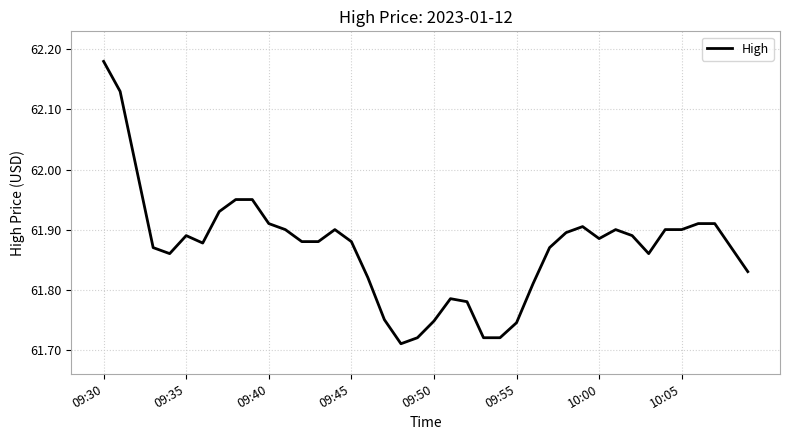

What is the difference between the maximum and minimum values?

0.5